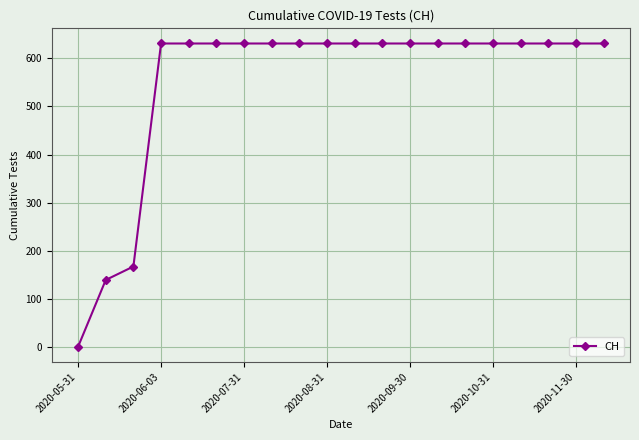

What is the greatest value displayed?

631